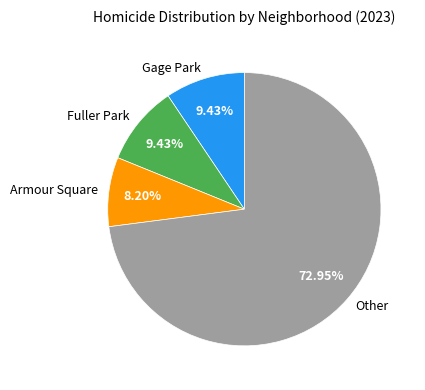

Which category has the smallest portion of the pie?

Armour Square